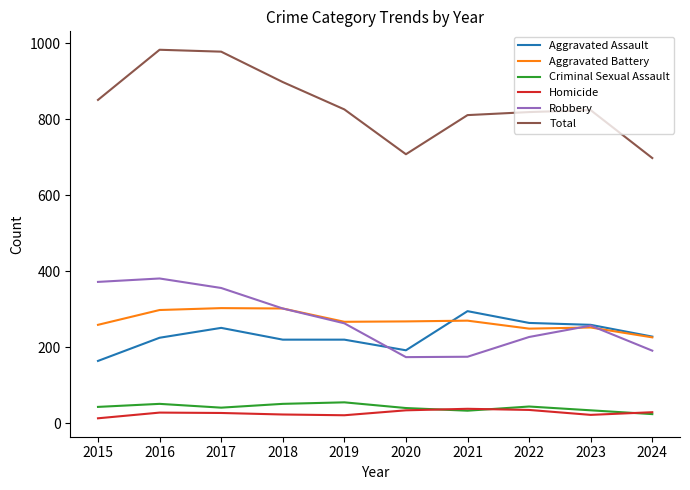

Is the value of Aggravated Assault at 2019 greater than the value of Homicide at 2020?

Yes